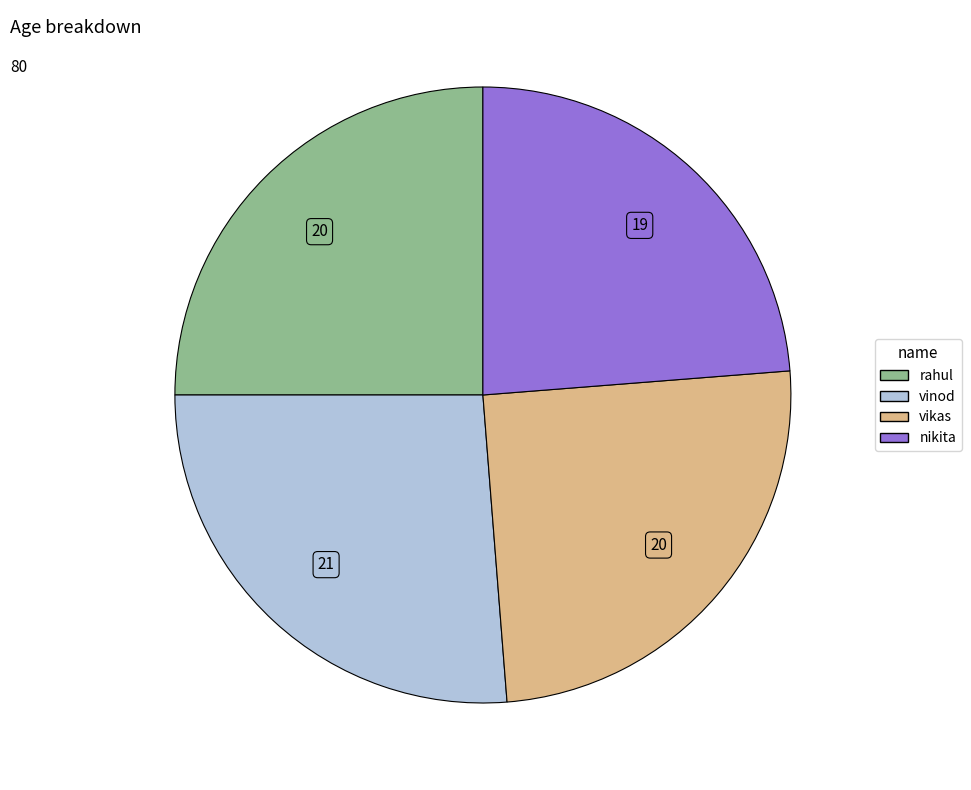

What is the largest slice in the pie chart?

vinod